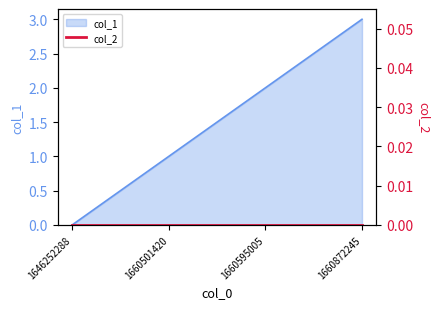

Where is the data nearest to the value 1?

1660501420